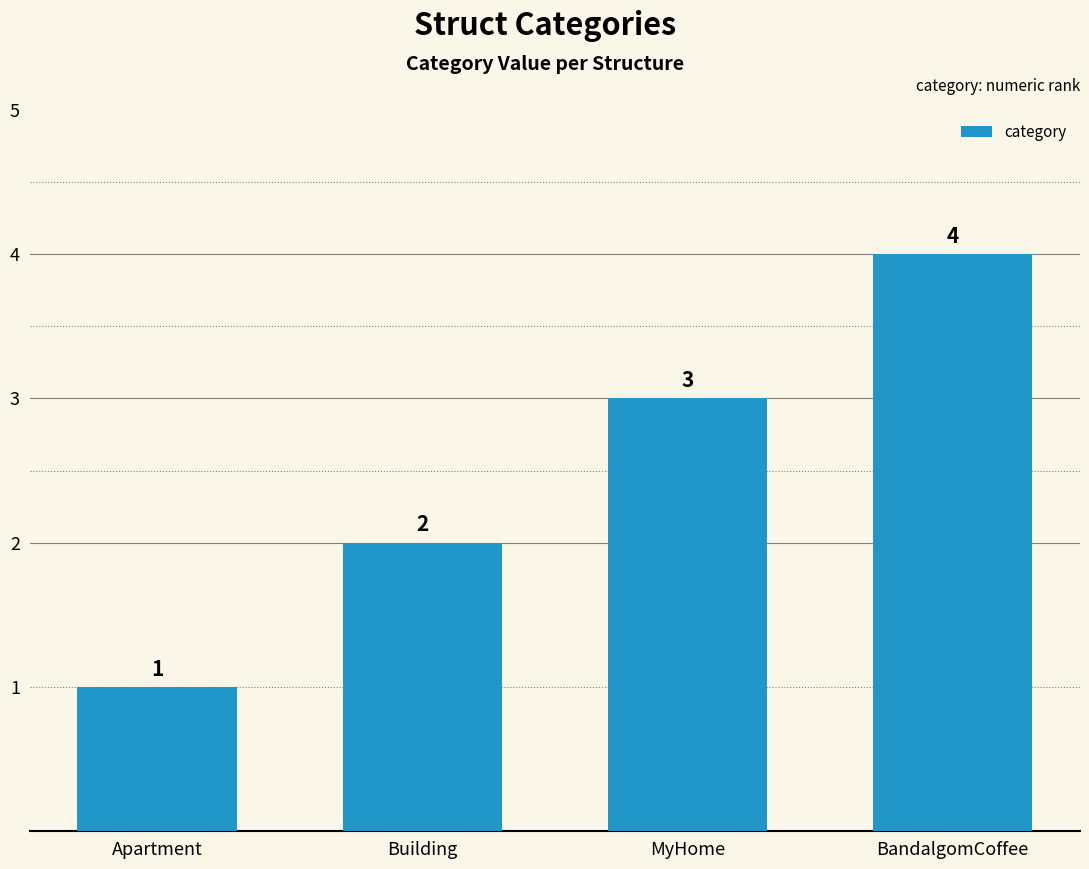

Reading left to right, extract all data points from this chart.

Apartment=1	Building=2	MyHome=3	BandalgomCoffee=4